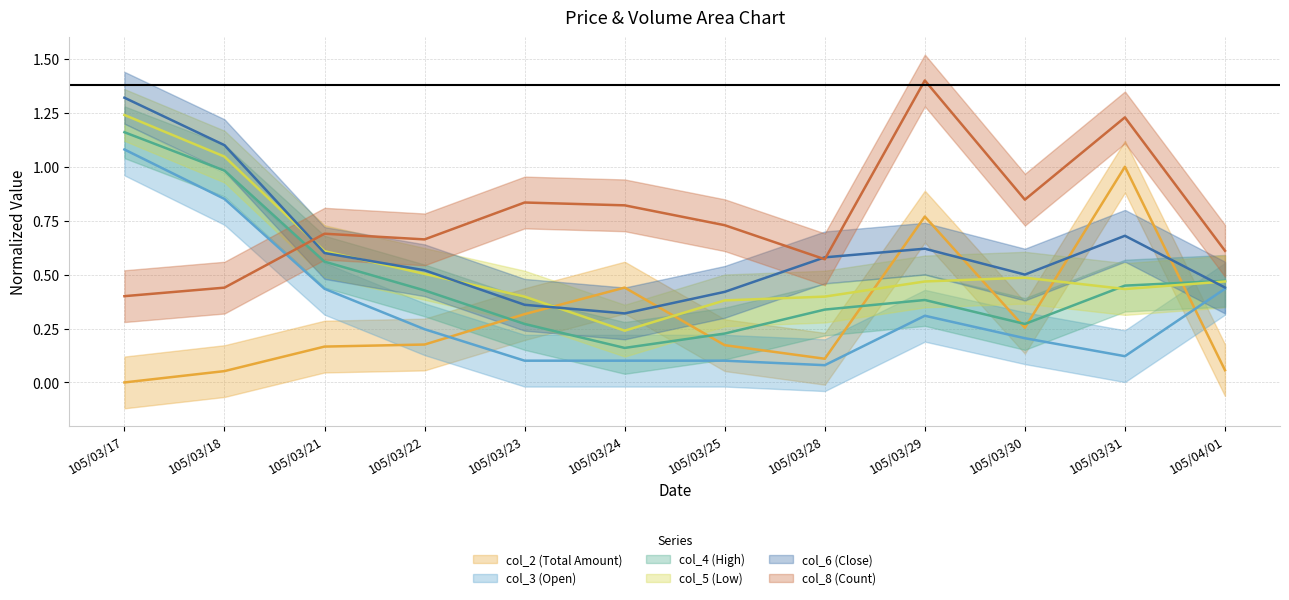

True or false: col_3 (Open) has a value of 0.1 at 105/03/28.

True